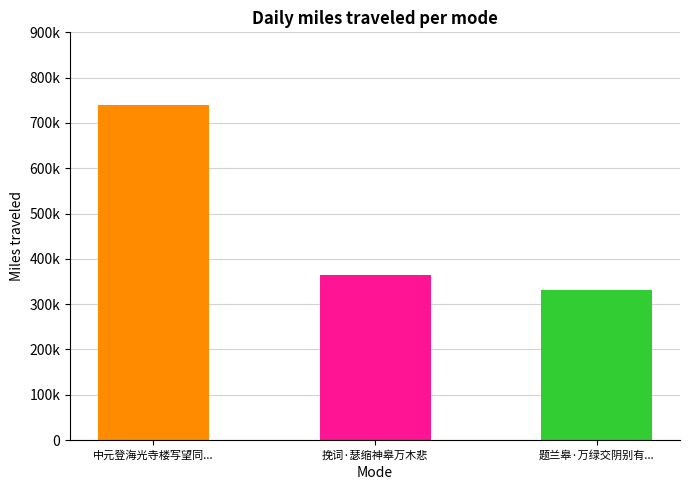

Rank the categories by value from lowest to highest.

题兰皋·万绿交阴别有天, 挽词·瑟缩神皋万木悲, 中元登海光寺楼写望同张鸿斋汪西颢陈江皋万循初分赋得八庚